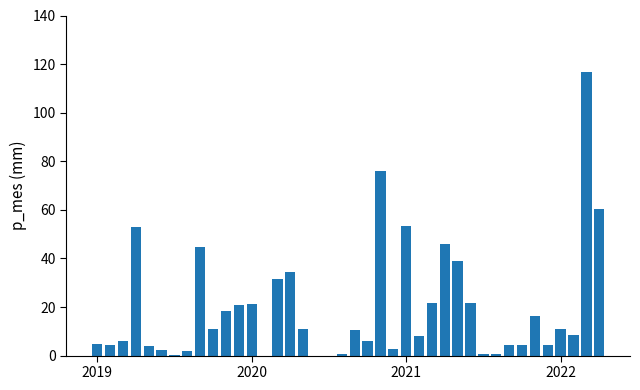

What is the sum of all values?

782.3